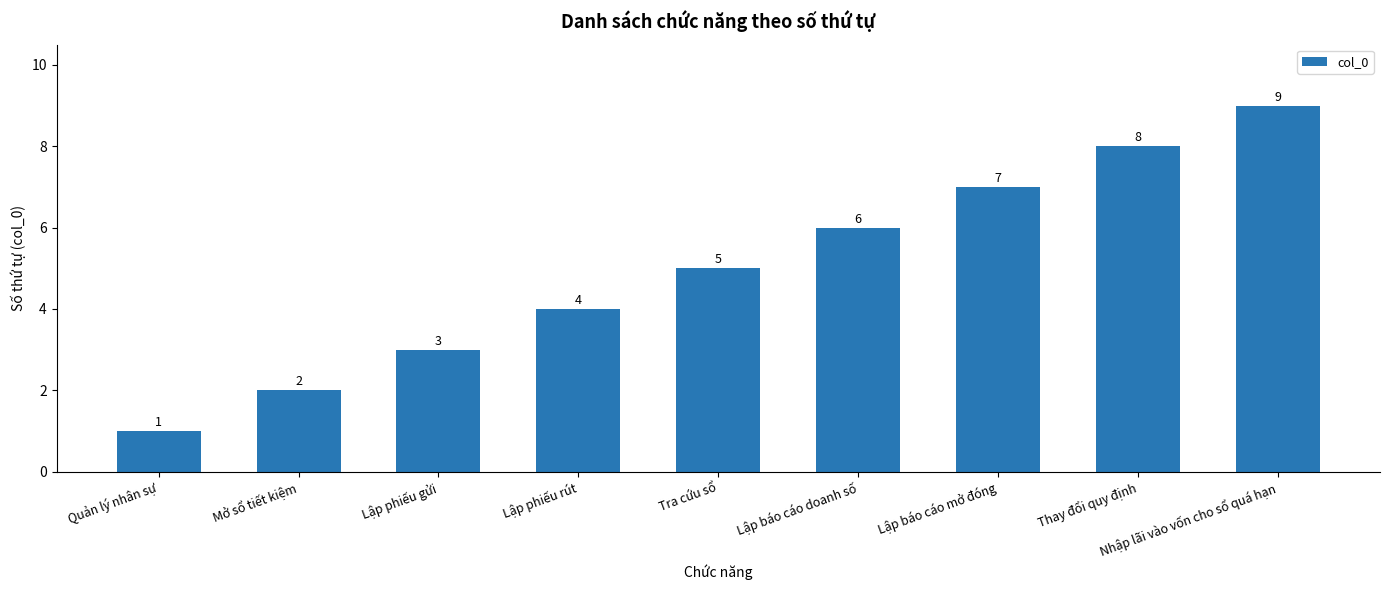

Which category has the highest value across all series?

Nhập lãi vào vốn cho sổ quá hạn